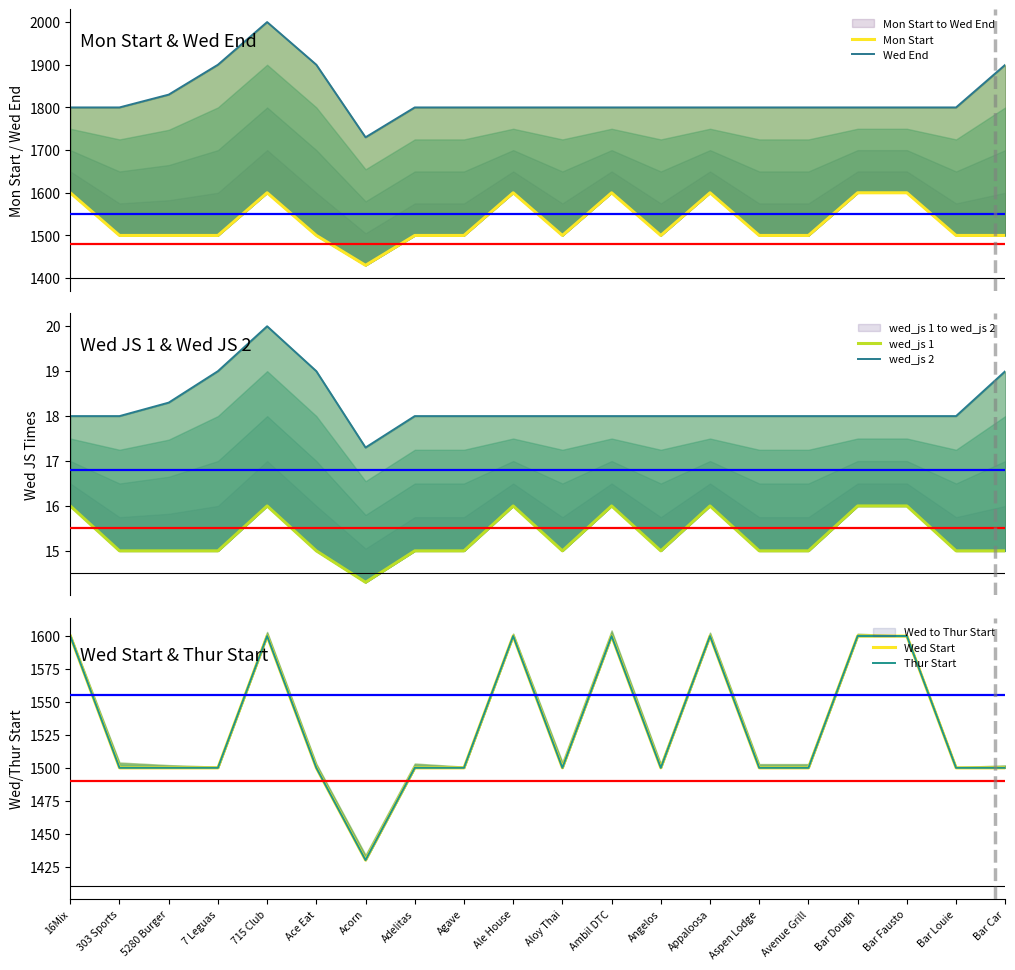

Count the number of data series in this chart.

6